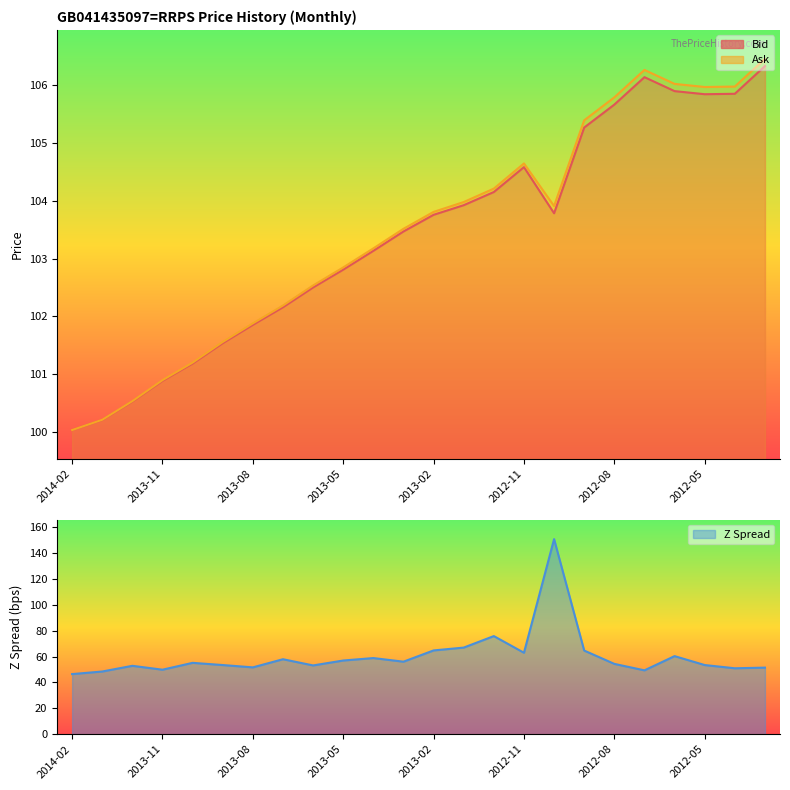

The value of Z Spread at 2012-10 is 100.8. True or false?

False